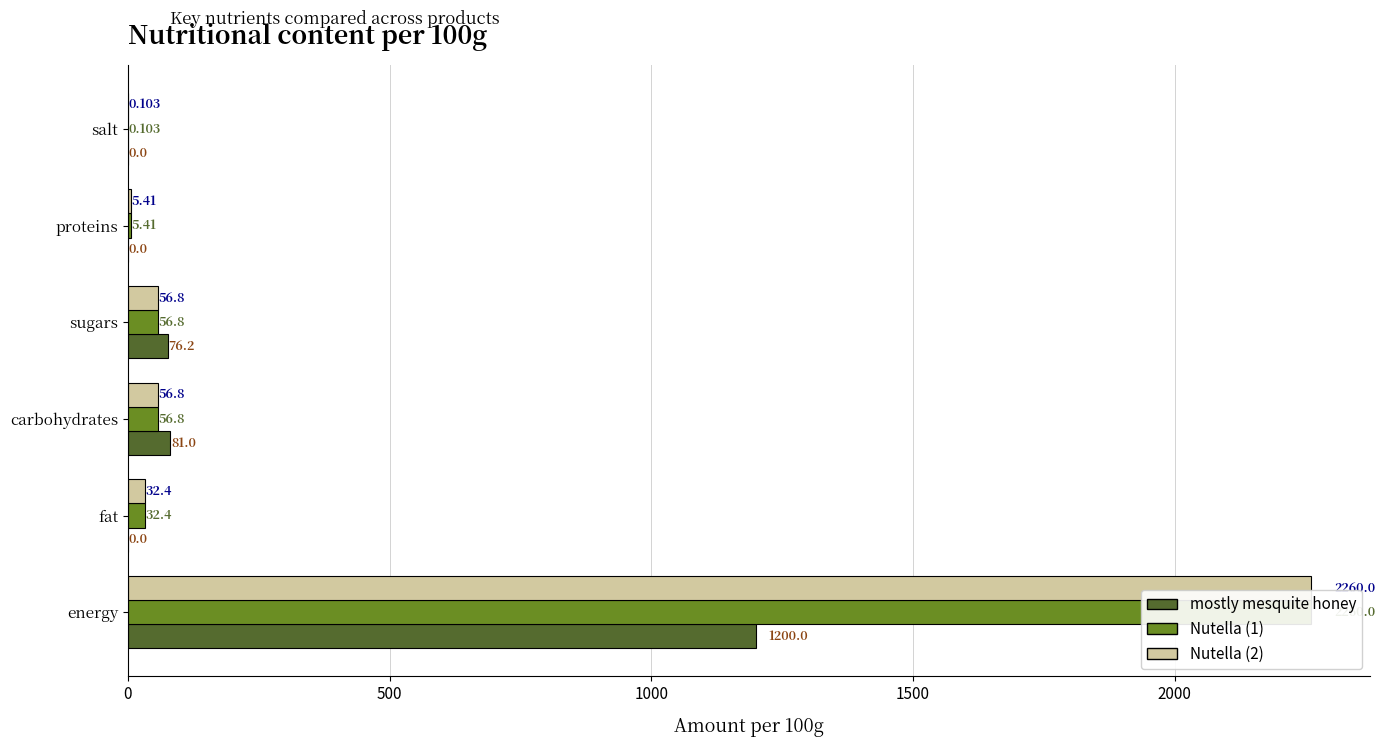

At proteins, list the series in order from smallest to largest.

mostly mesquite honey, Nutella (1), Nutella (2)